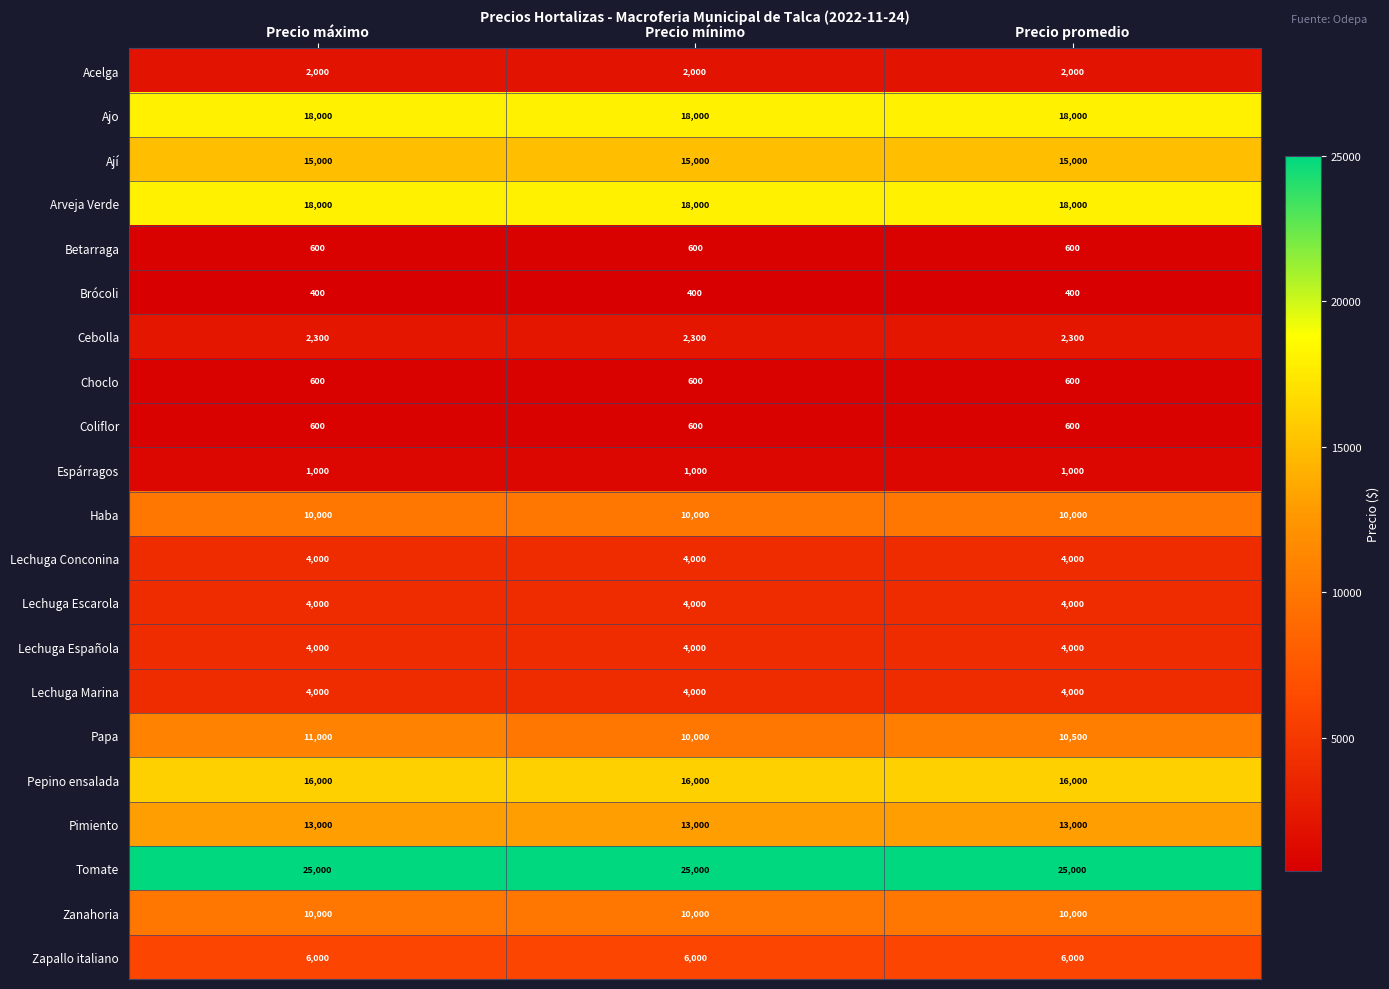

How many distinct data groups are displayed?

21